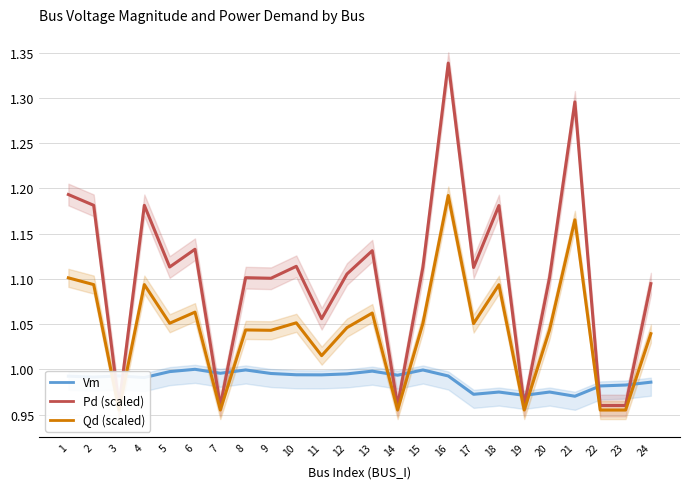

How many values in the Pd (scaled) series are below 1?

6